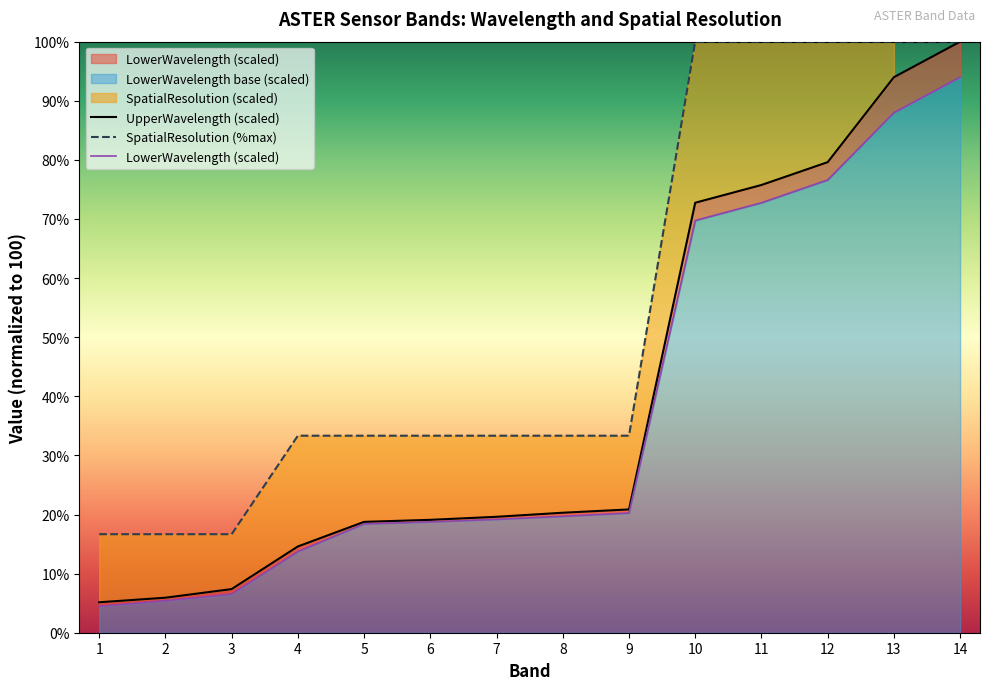

What is the difference between the maximum and minimum values in the LowerWavelength series?

89.5